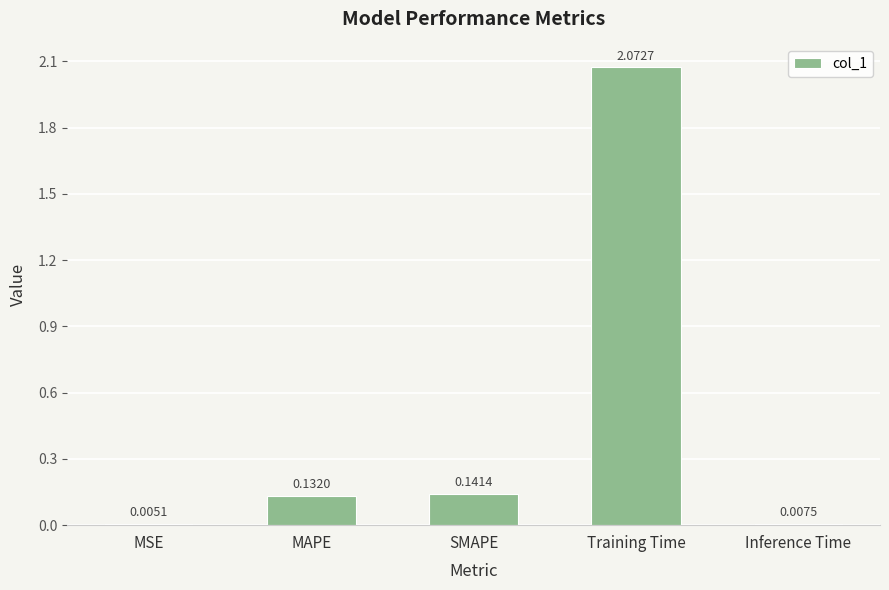

Where is the data nearest to the value 1?

SMAPE